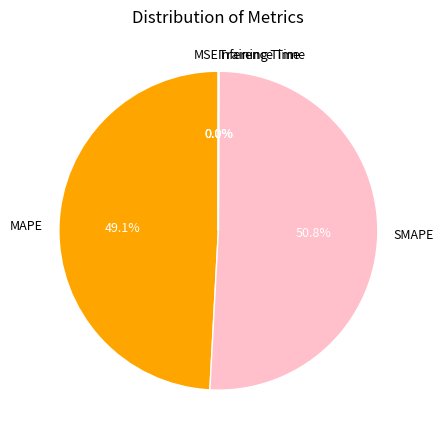

What is the majority slice?

SMAPE